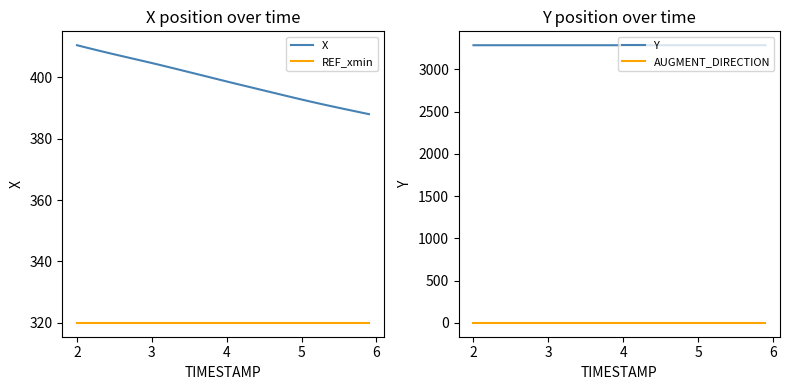

True or false: REF_xmin and X cross at least once.

False